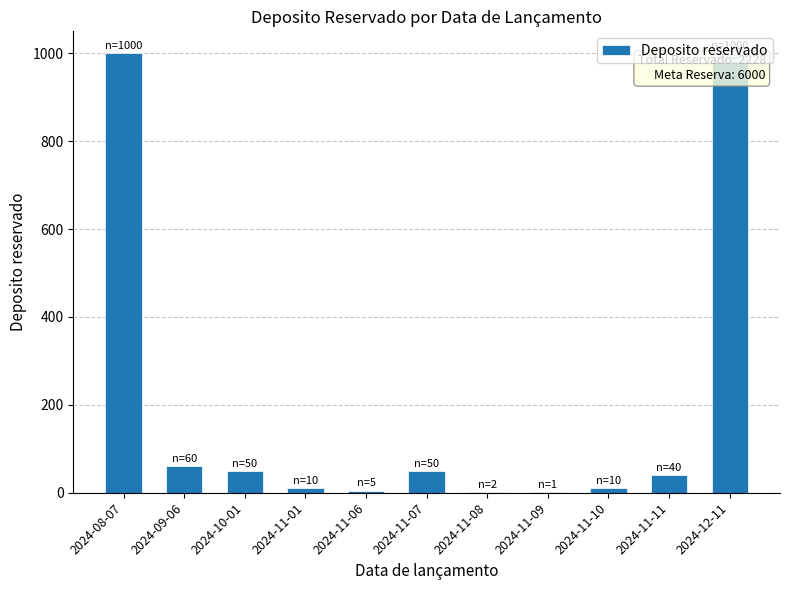

At which label is the value closest to 500?

2024-09-06